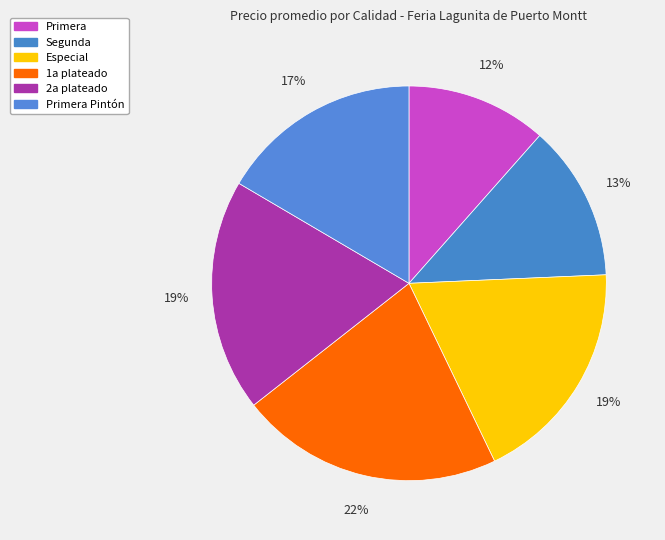

To the nearest percent, what portion does Segunda represent?

13%